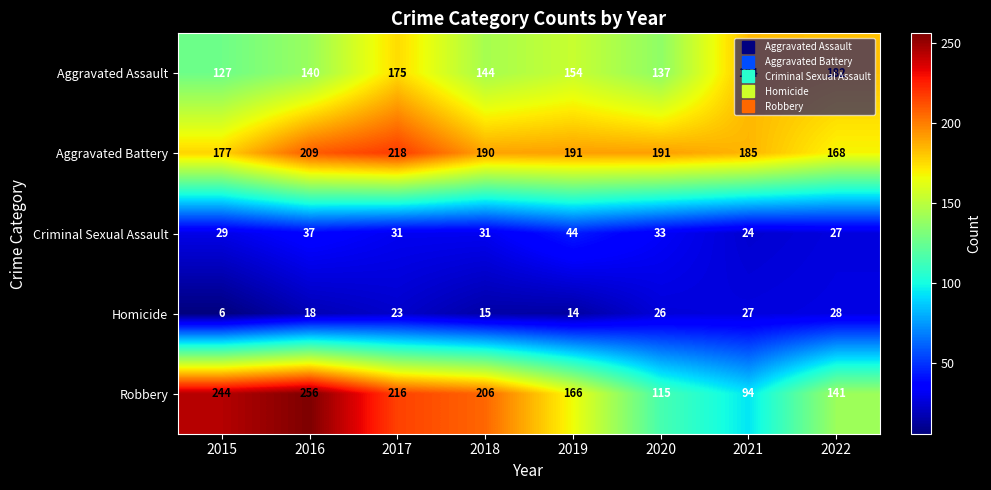

How many values in the Robbery series are below 206?

4